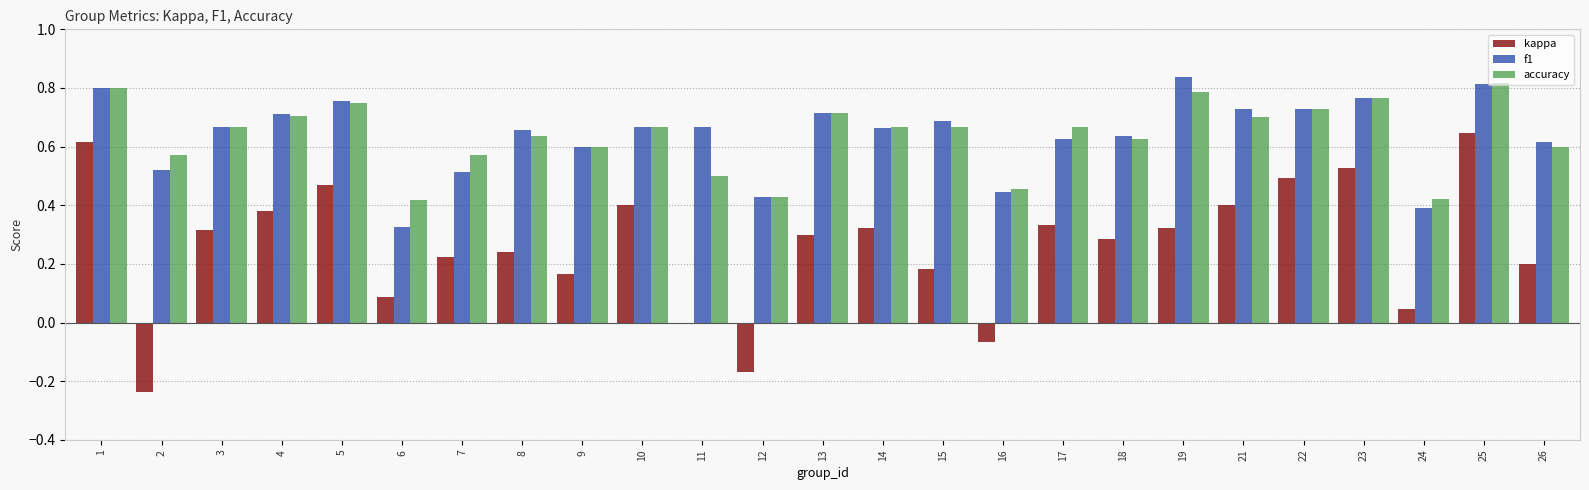

Are the bars horizontal?

No